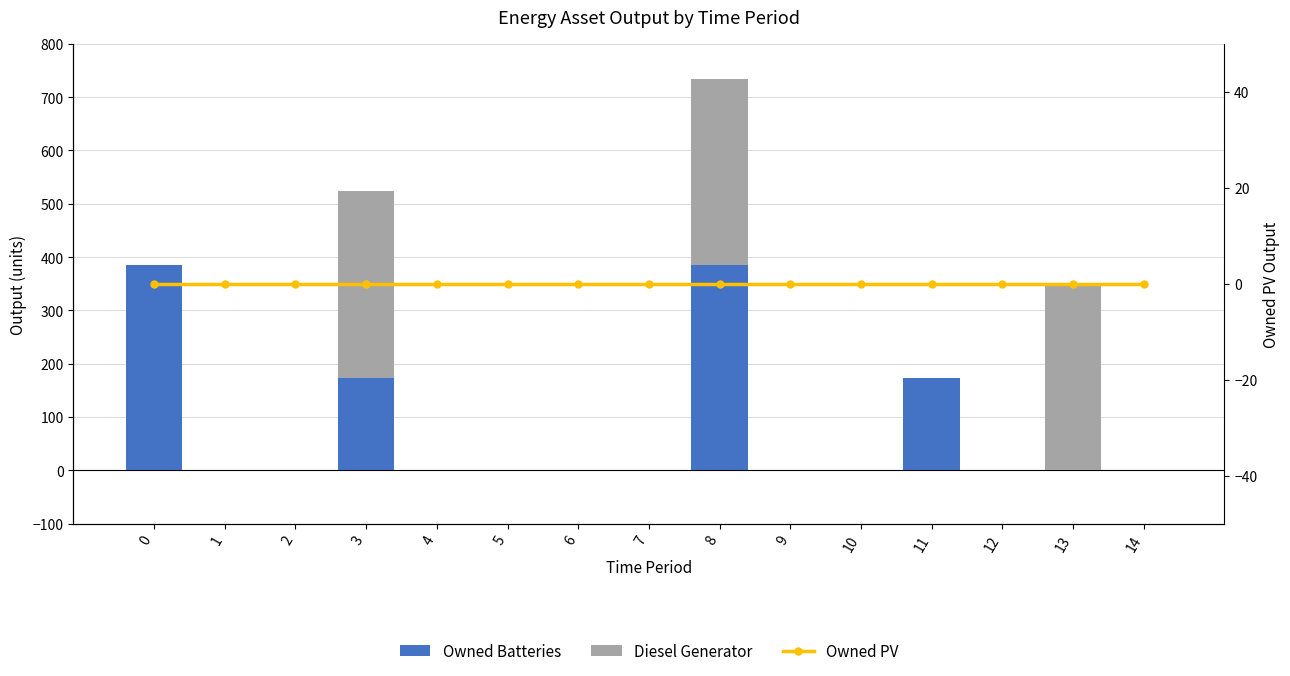

Reading right to left, what are all the values shown in this chart?

Owned Batteries: 0	0	0	174	0	0	385	0	0	0	0	174	0	0	385
Diesel Generator: 0	350	0	0	0	0	350	0	0	0	0	350	0	0	0
Owned PV: 0	0	0	0	0	0	0	0	0	0	0	0	0	0	0